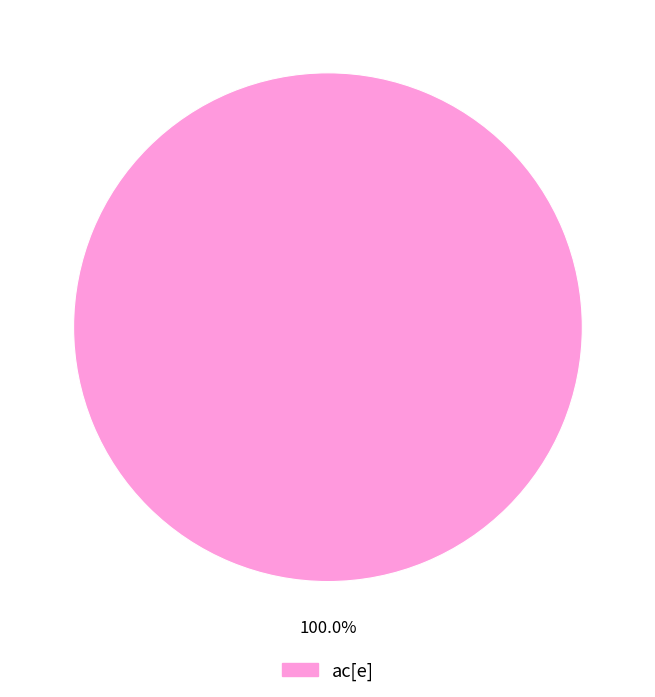

Rank the categories by value from highest to lowest.

ac[e]